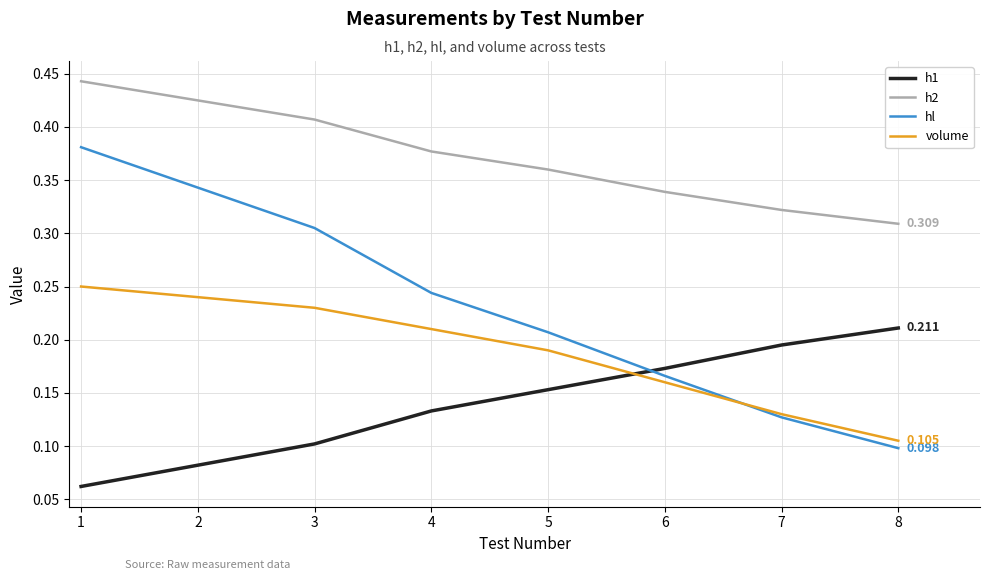

Between 1 and 4, which series saw the biggest shift?

hl